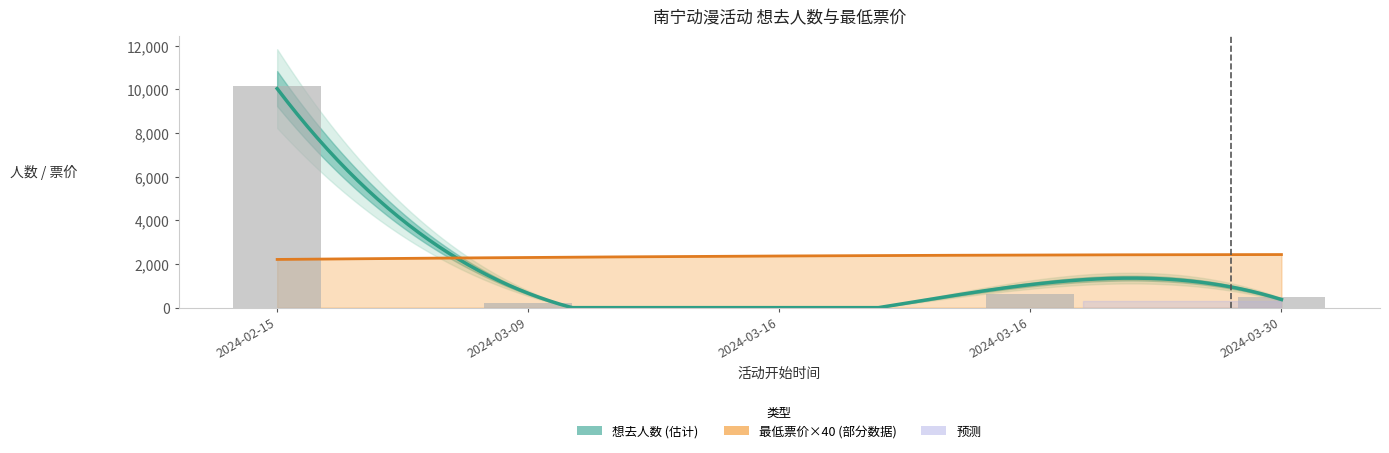

What is the difference between the maximum and minimum values?

10093